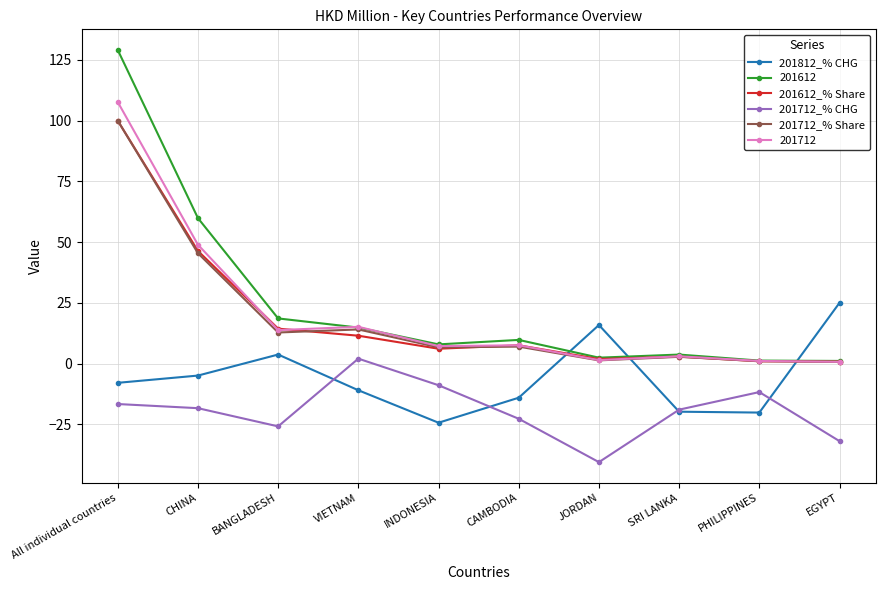

Where does the 201812_% CHG series first go above -7?

CHINA